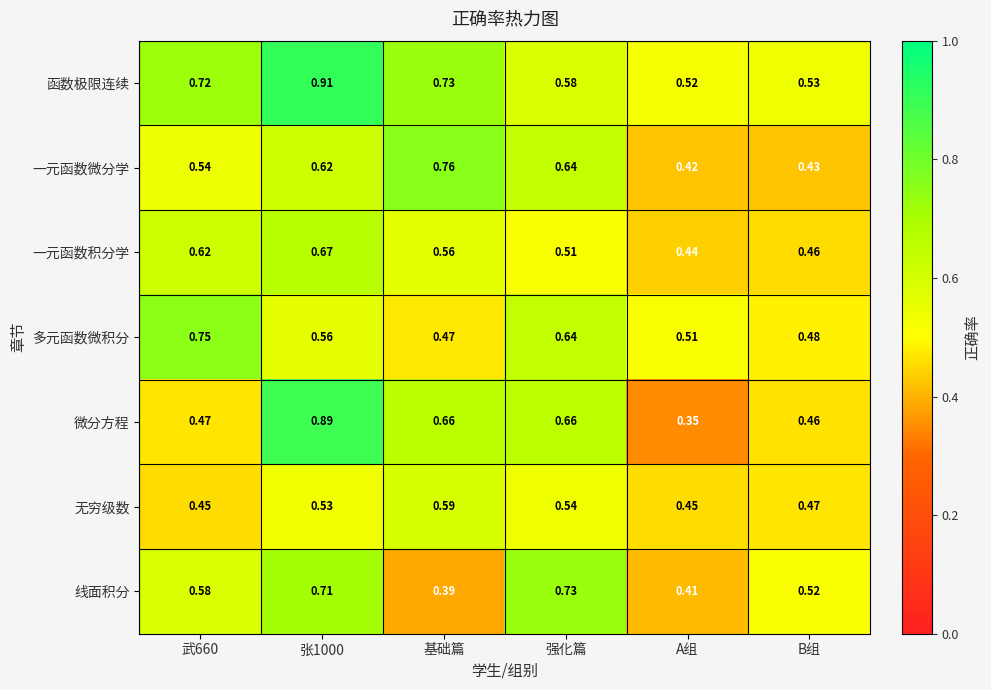

Which category has the lowest value across all series?

A组